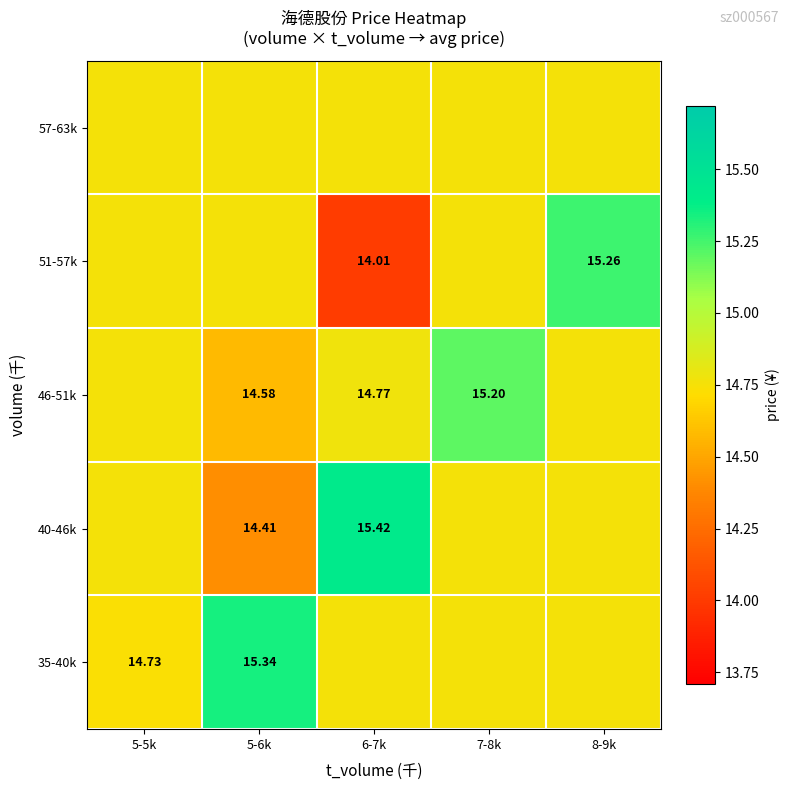

What is the difference between the highest and lowest values at 7-8k?

0.4